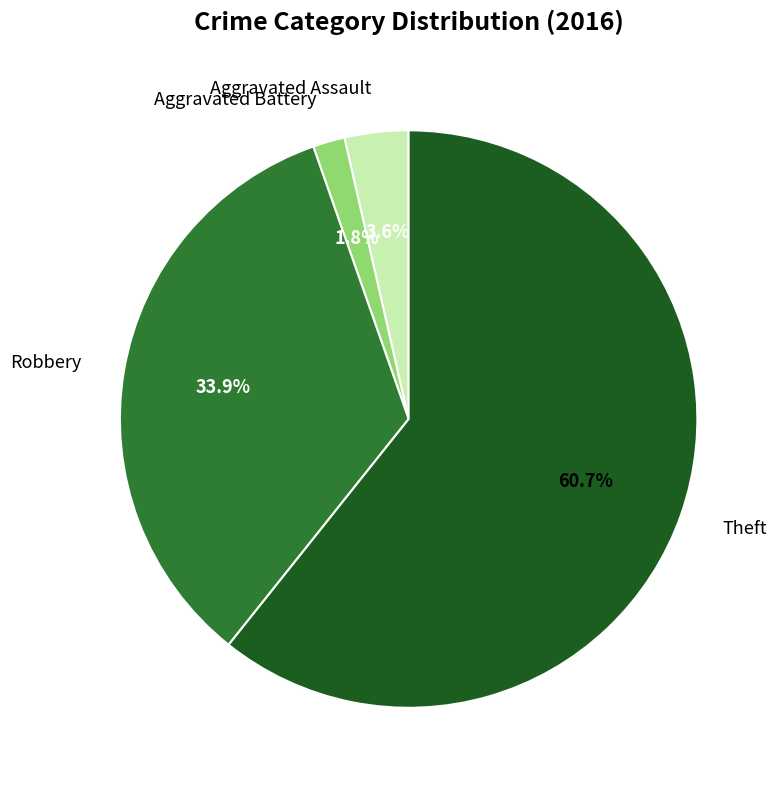

True or false: Robbery accounts for 34% of the total.

True